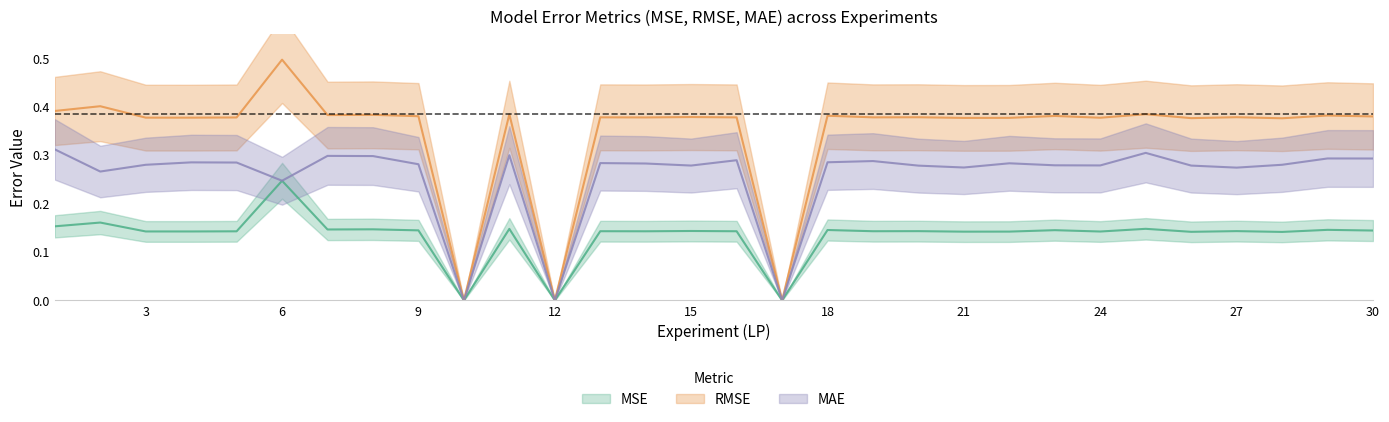

True or false: MAE and MSE intersect in this chart.

False